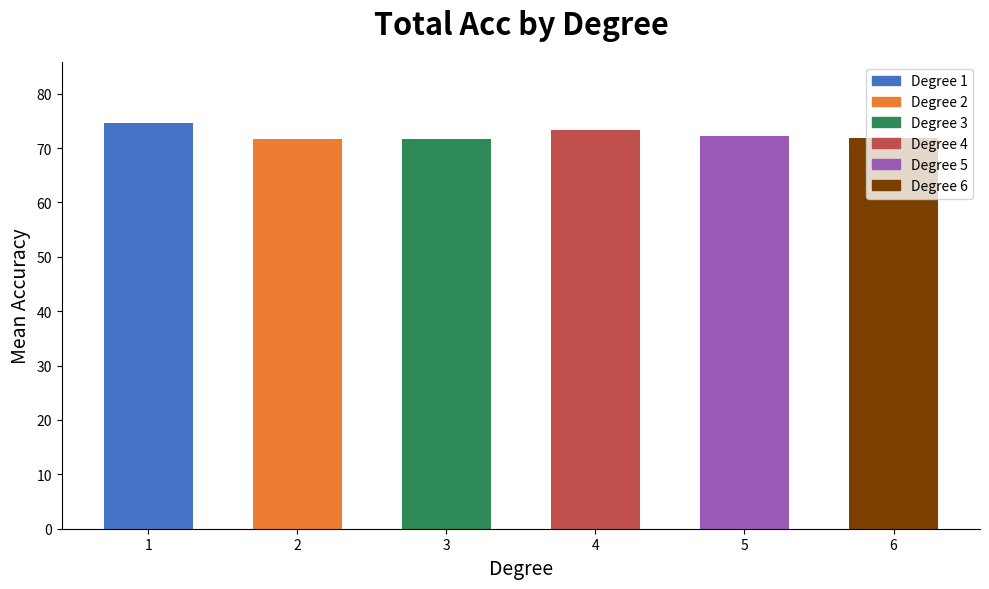

The value at 1 is 74.7. True or false?

True